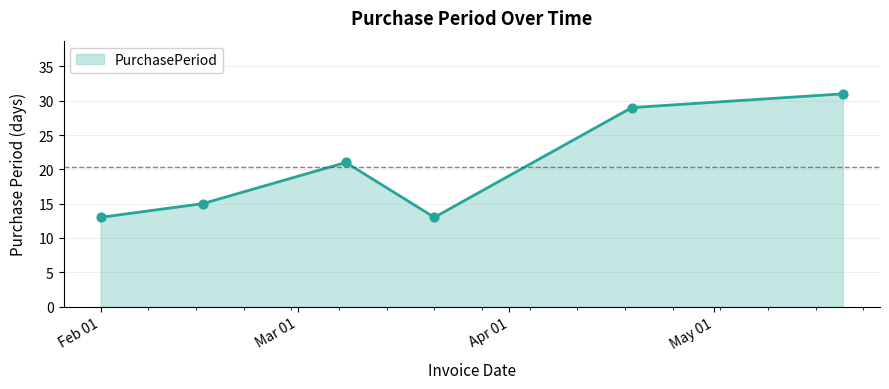

What is the minimum value shown in the chart?

13